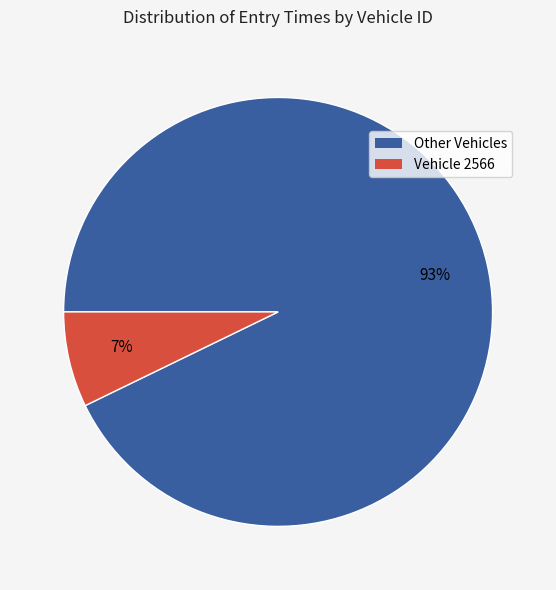

To the nearest percent, what is the difference between the largest and smallest slice percentages?

86%